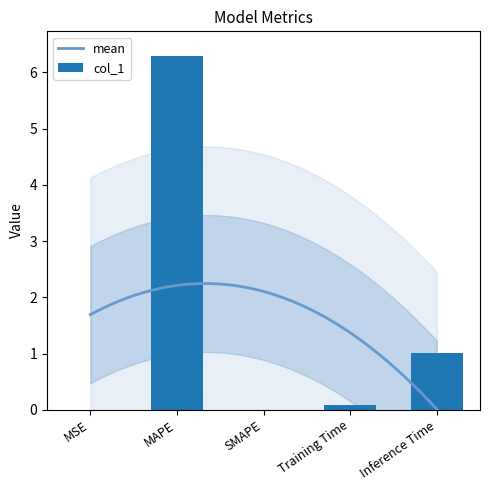

Reading left to right, list all the values displayed in this chart.

0.0	6.3	0.0	0.1	1.0